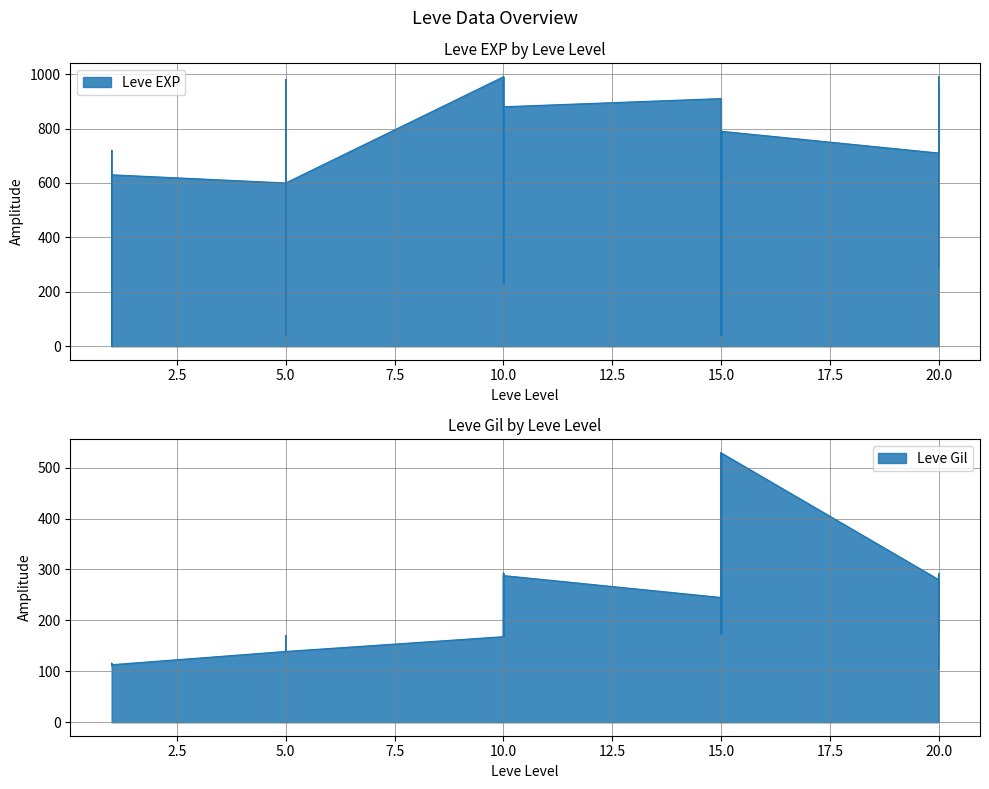

Where do Leve Gil and Leve EXP first cross each other?

1 and 1